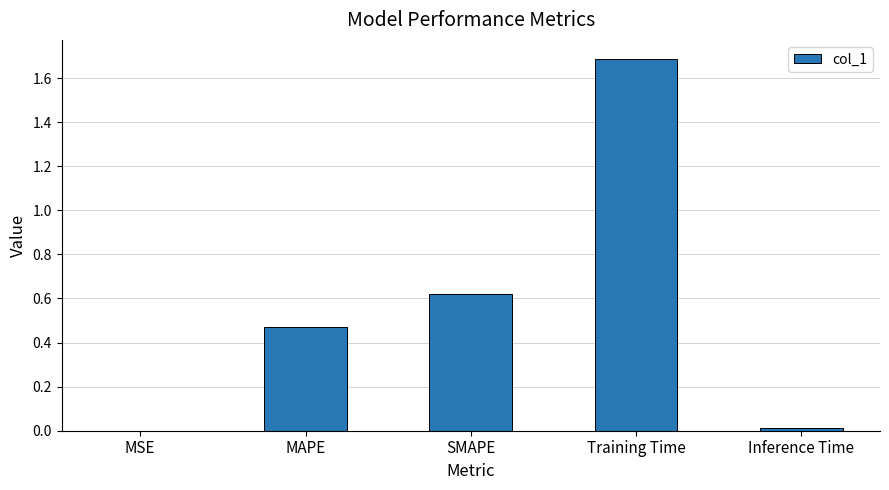

Which has a higher value, Inference Time or Training Time?

Training Time